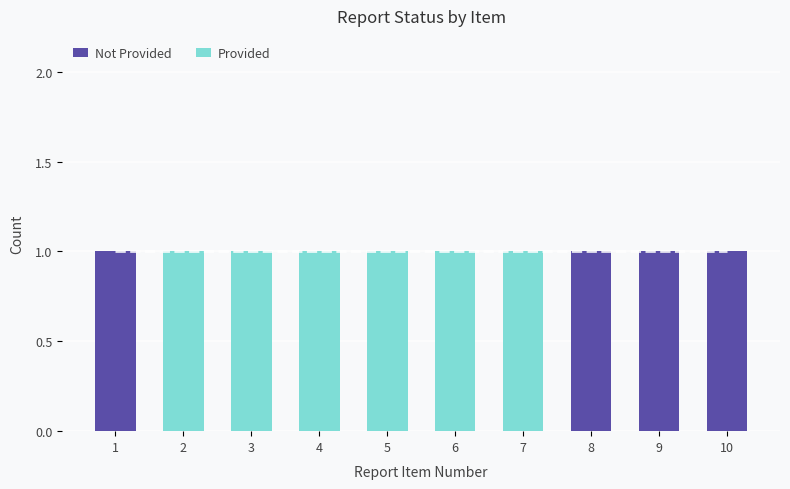

Reading left to right, list all the values displayed in this chart.

Not Provided: 1	0	0	0	0	0	0	1	1	1
Provided: 0	1	1	1	1	1	1	0	0	0